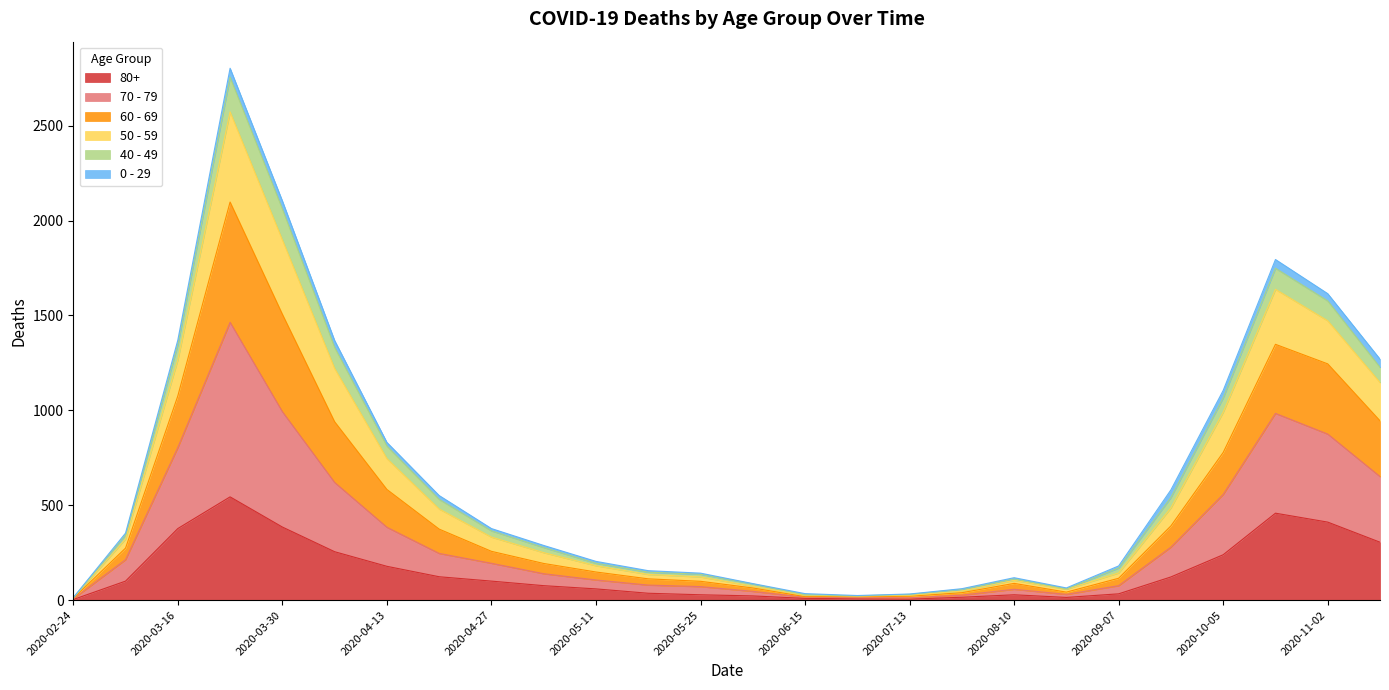

What is the difference between the maximum and minimum values in the 80+ series?

541